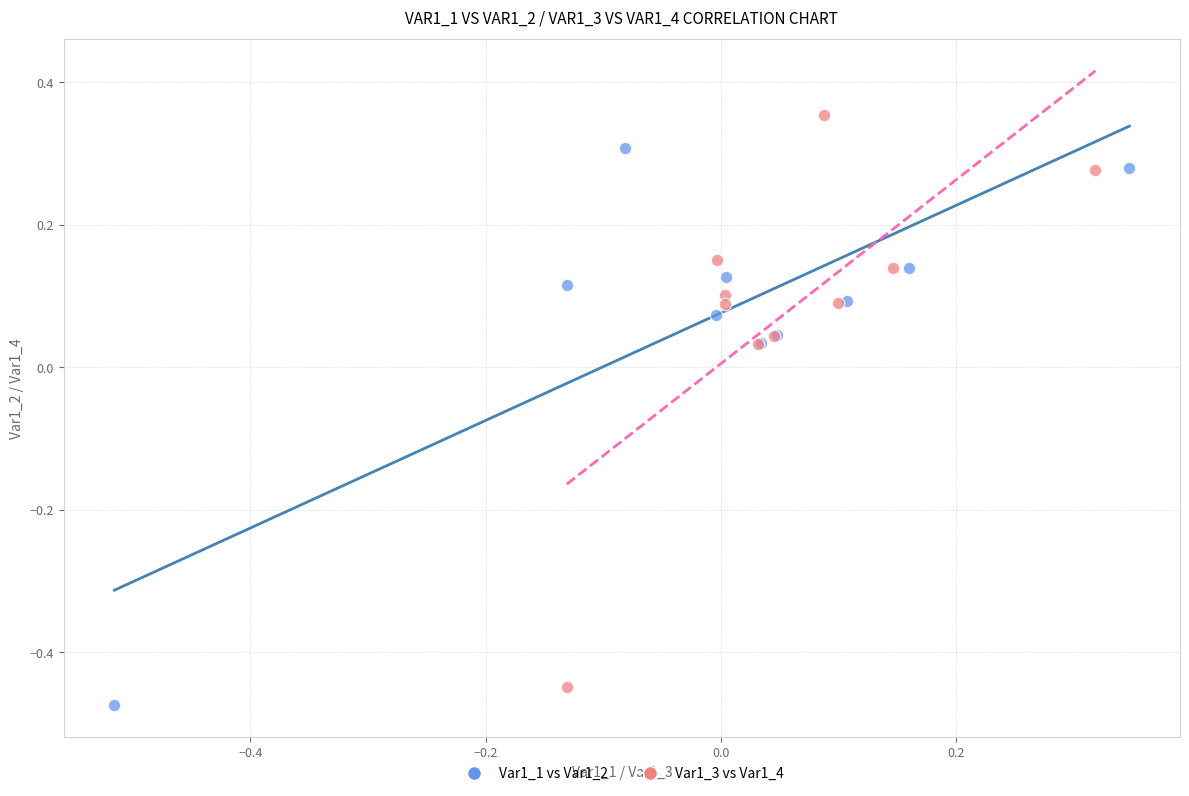

Which series has the widest spread of Y values?

Var1_3 vs Var1_4